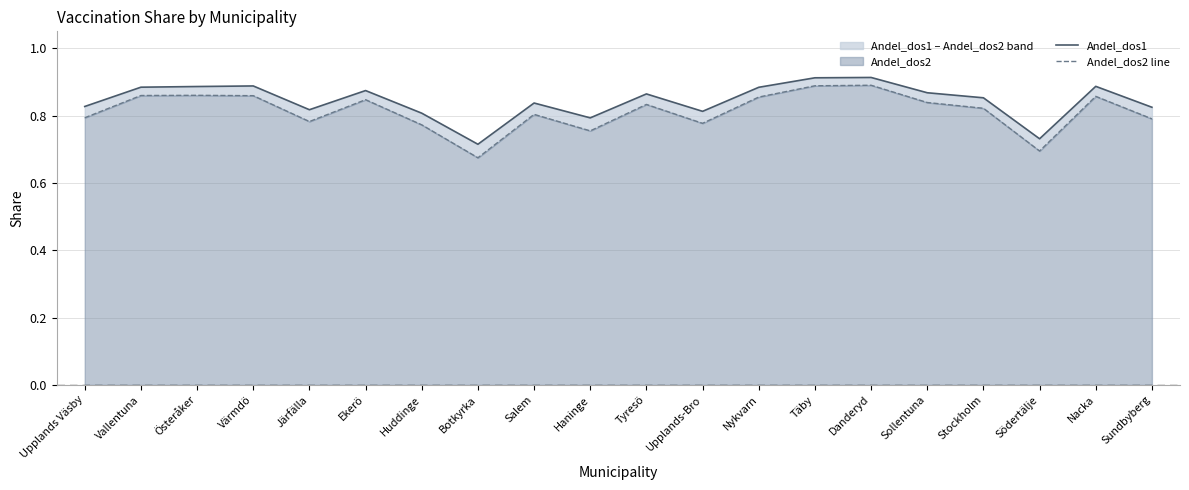

Reading left to right, what are all the values shown in this chart?

Andel_dos1: Upplands Väsby=0.8	Vallentuna=0.9	Österåker=0.9	Värmdö=0.9	Järfälla=0.8	Ekerö=0.9	Huddinge=0.8	Botkyrka=0.7	Salem=0.8	Haninge=0.8	Tyresö=0.9	Upplands-Bro=0.8	Nykvarn=0.9	Täby=0.9	Danderyd=0.9	Sollentuna=0.9	Stockholm=0.9	Södertälje=0.7	Nacka=0.9	Sundbyberg=0.8
Andel_dos2 line: Upplands Väsby=0.8	Vallentuna=0.9	Österåker=0.9	Värmdö=0.9	Järfälla=0.8	Ekerö=0.8	Huddinge=0.8	Botkyrka=0.7	Salem=0.8	Haninge=0.8	Tyresö=0.8	Upplands-Bro=0.8	Nykvarn=0.9	Täby=0.9	Danderyd=0.9	Sollentuna=0.8	Stockholm=0.8	Södertälje=0.7	Nacka=0.9	Sundbyberg=0.8